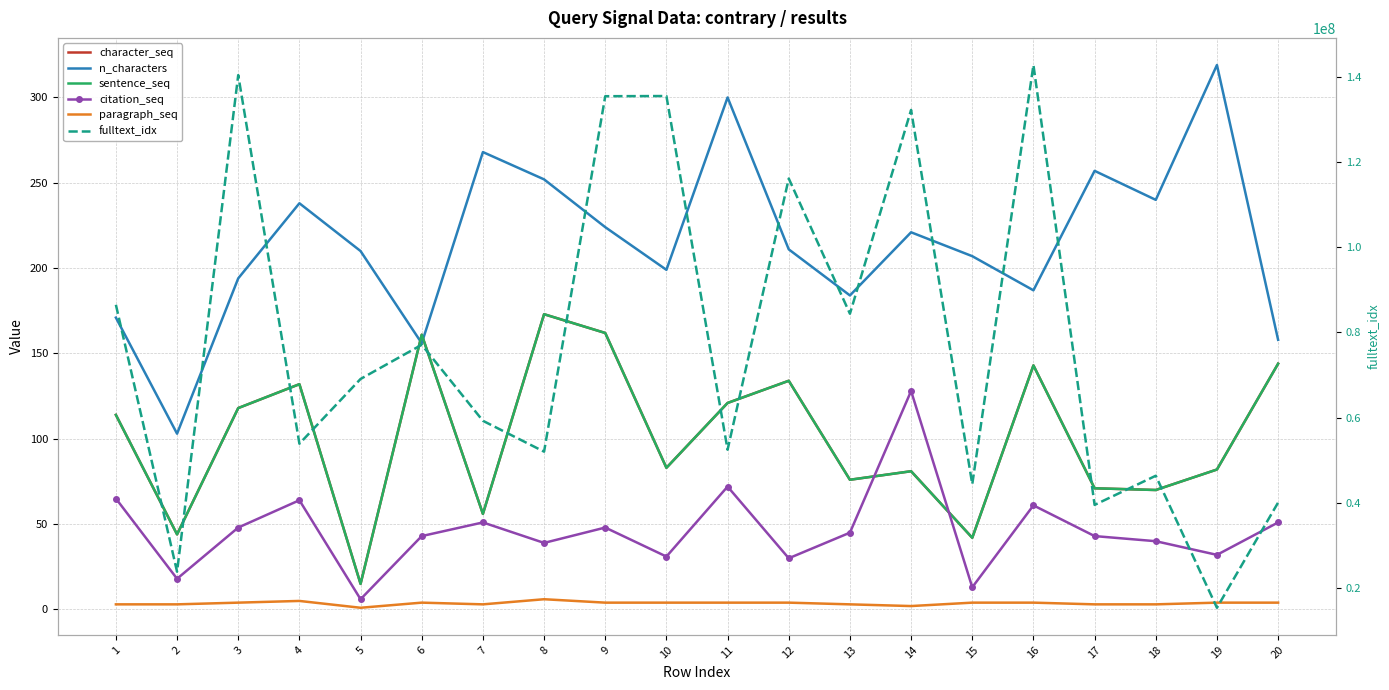

Between 7 and 12, which series saw the biggest shift?

fulltext_idx